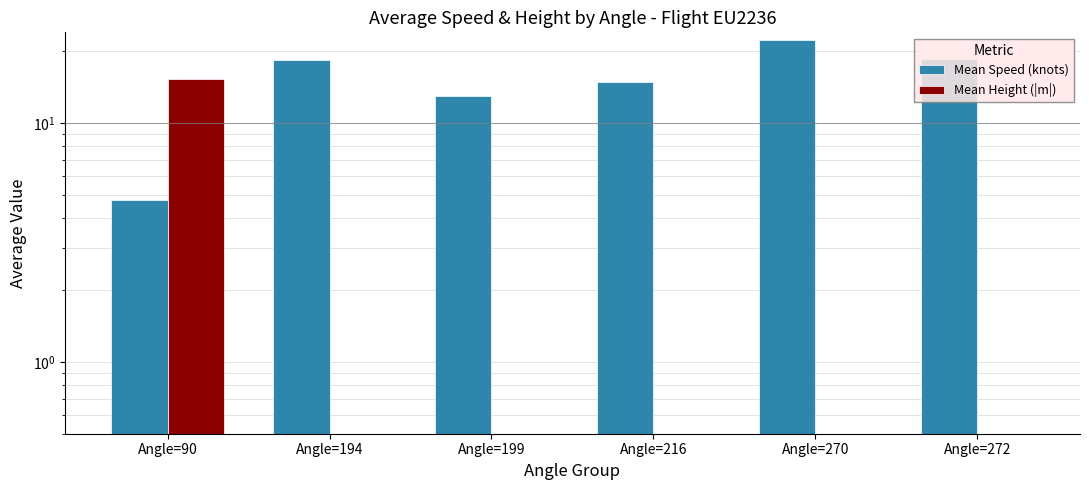

What is the value of the Mean Speed (knots) bar at the 4th from the left?

14.8